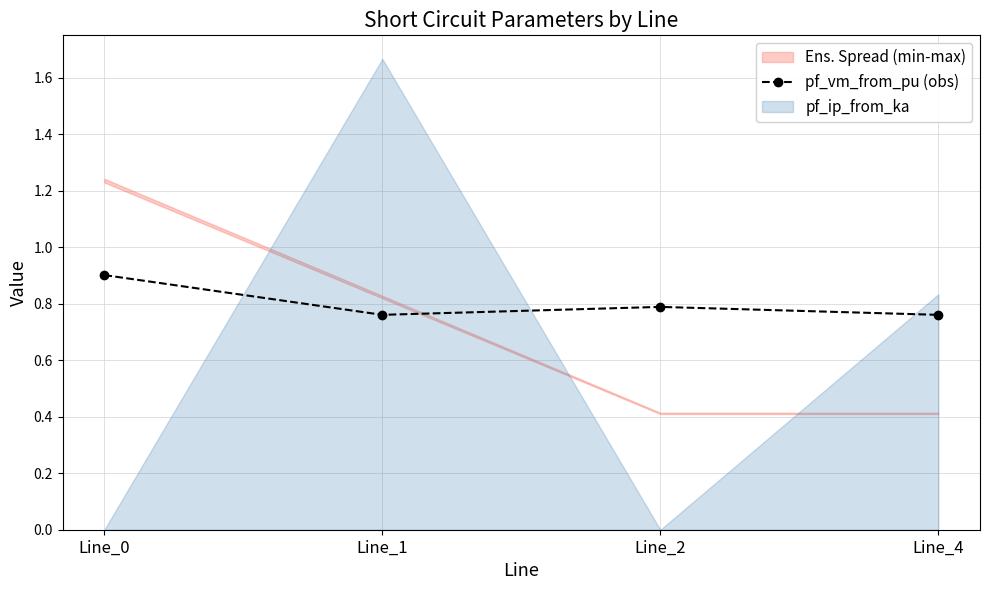

Count the values in the range 0 to 1.

4